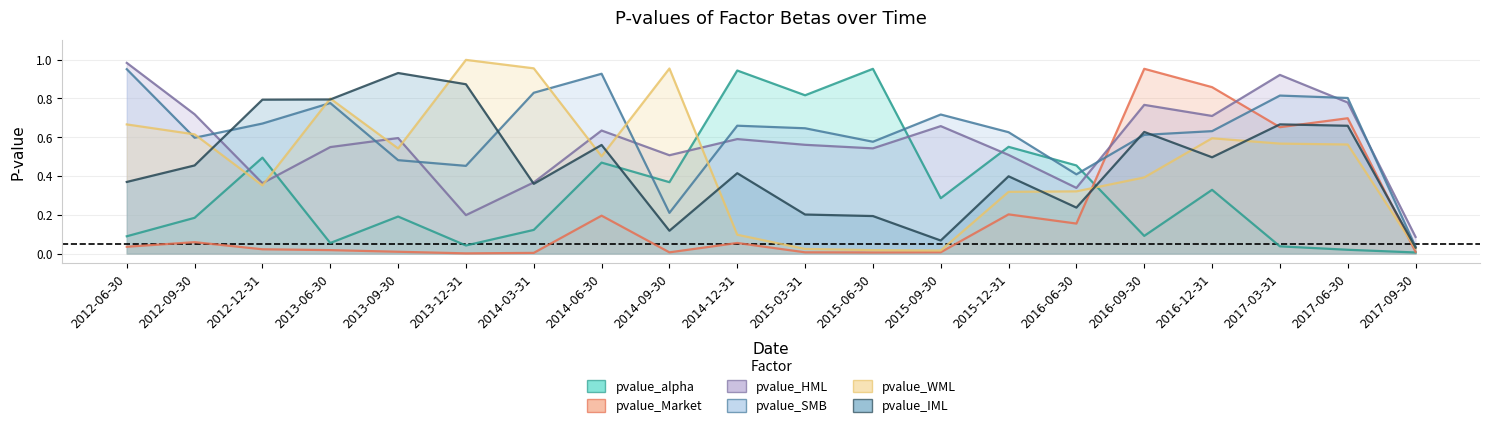

What position from the right is 2016-12-31?

4